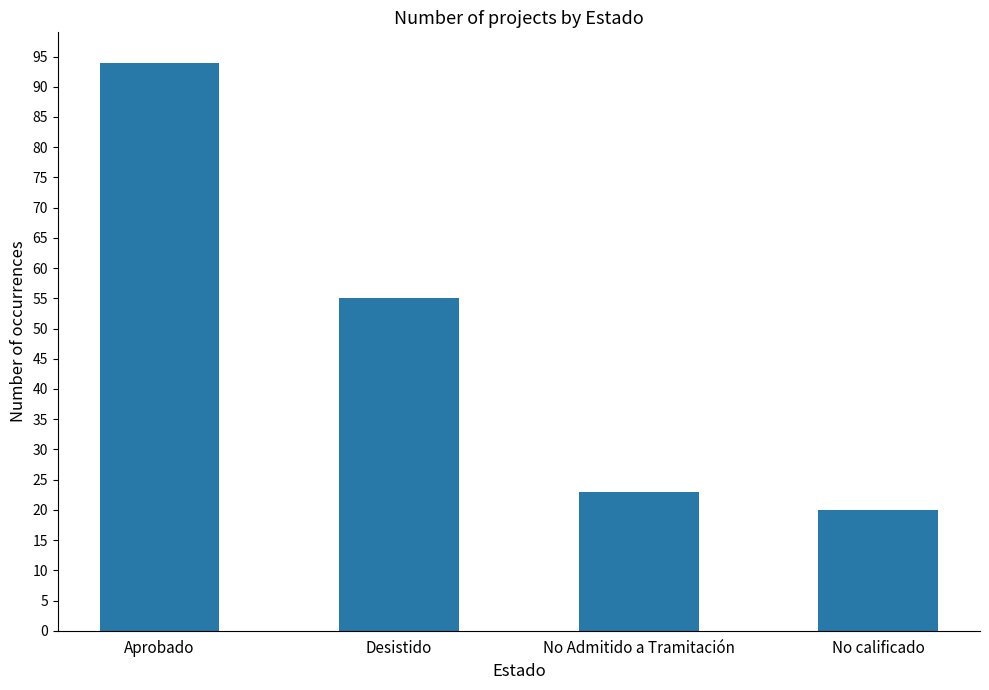

What position from the right is Aprobado?

4